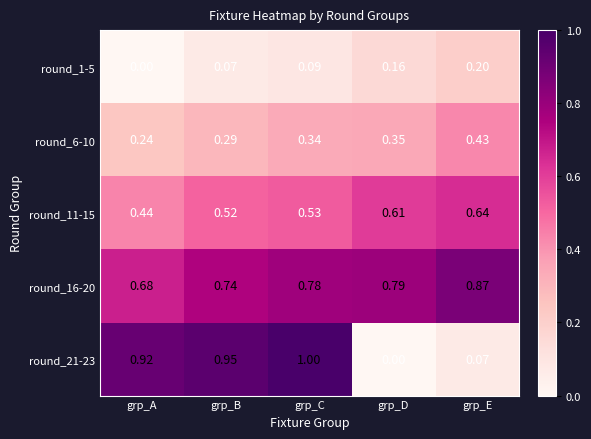

At which label is round_16-20 closest to 0?

grp_A